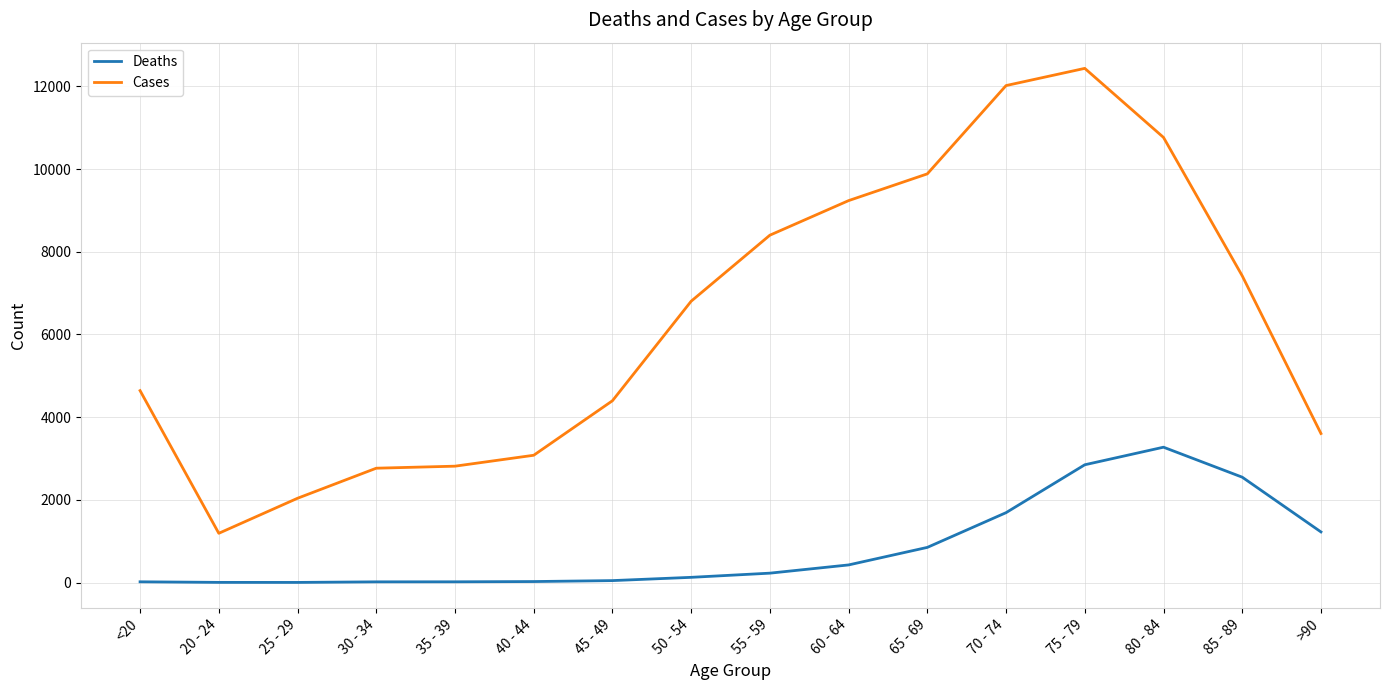

What is the difference between the maximum and minimum values in the Deaths series?

3270